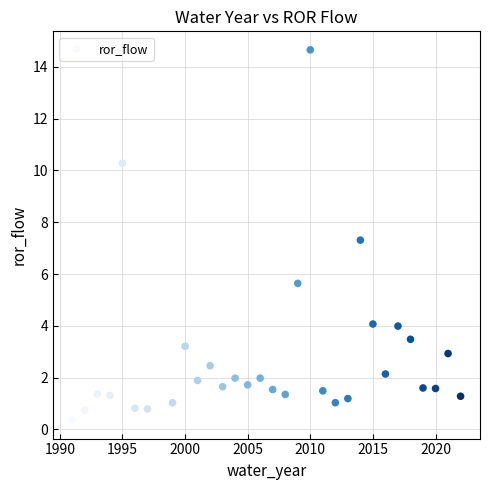

What is the range of Y values (max minus min)?

14.3